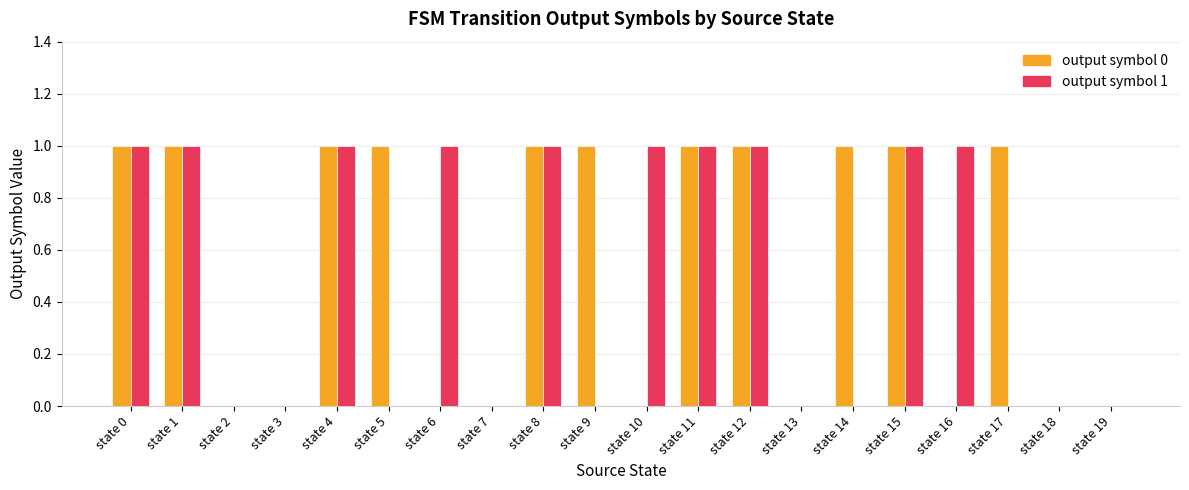

Which series changed the most between state 14 and state 19?

output symbol 0